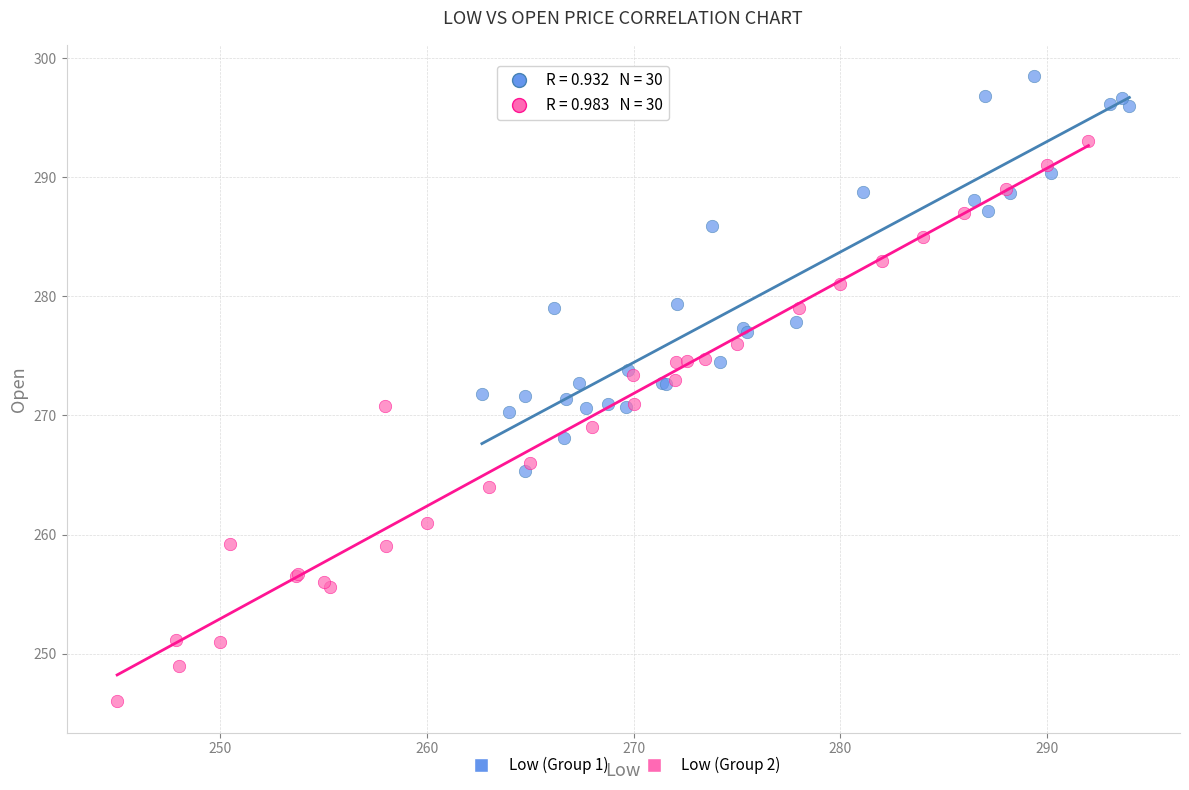

Which series reaches the maximum Y coordinate?

Low (Group 1)